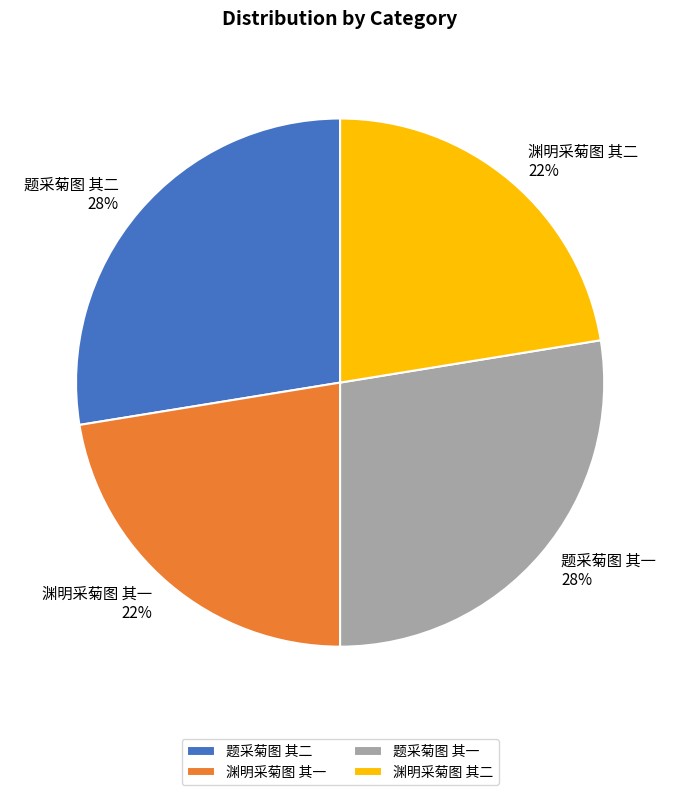

Approximately how many times larger is the value at 题采菊图 其一 compared to 题采菊图 其二?

1.0